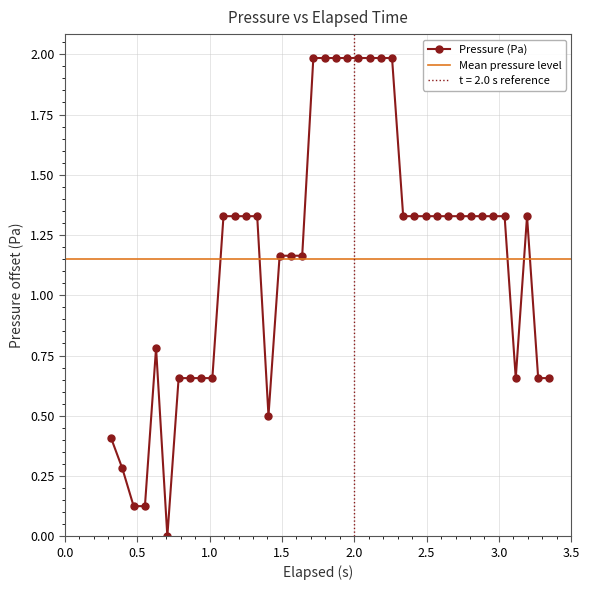

Count the number of values greater than 1.

26